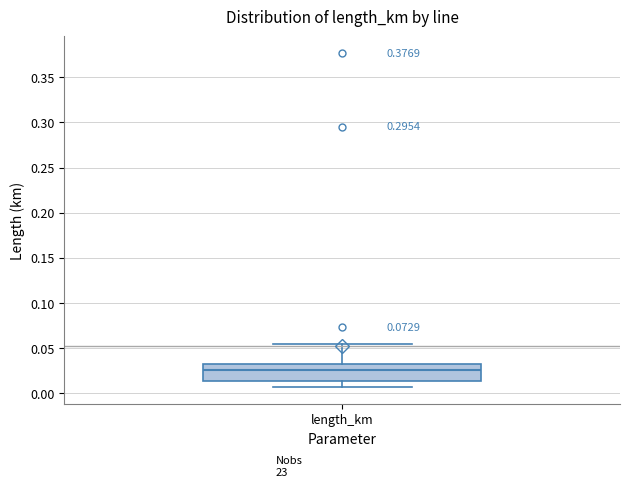

Transcribe this box plot: give where the median line is, the range the box spans, and where the two whiskers end, as read against the y-axis. The values are not printed on the chart, so give them approximately, as read against the axis.

median 0.025, box 0.015 to 0.030, whiskers 0.005 to 0.055